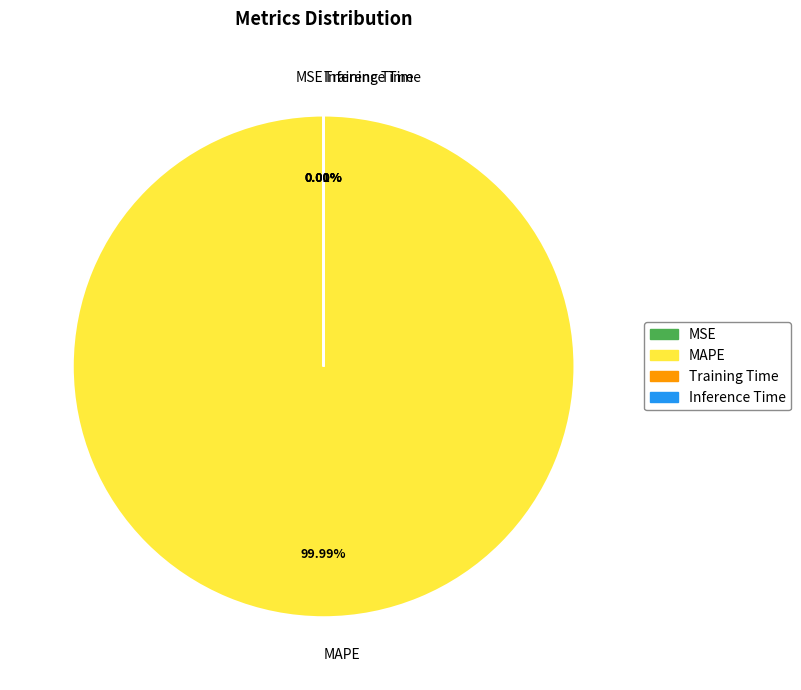

What is the smallest slice in the pie chart?

Inference Time